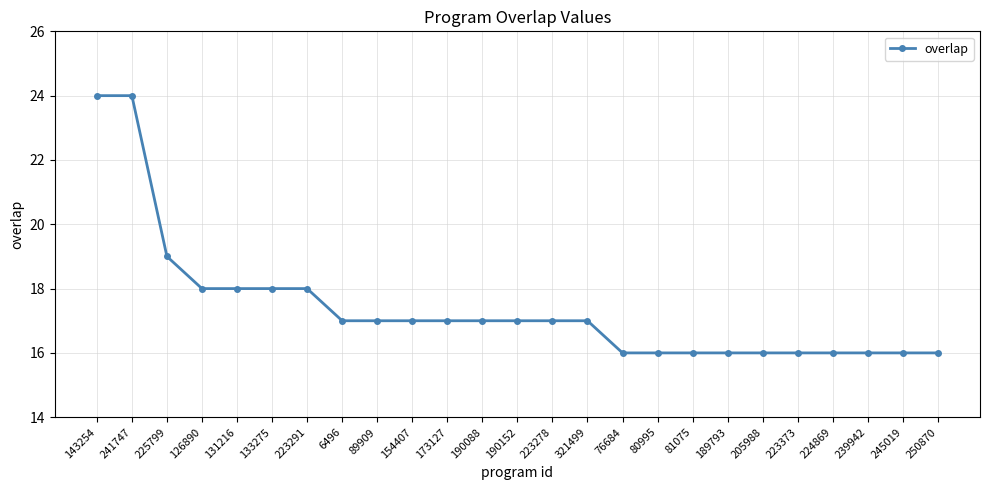

Between 224869 and 321499, which is larger?

321499